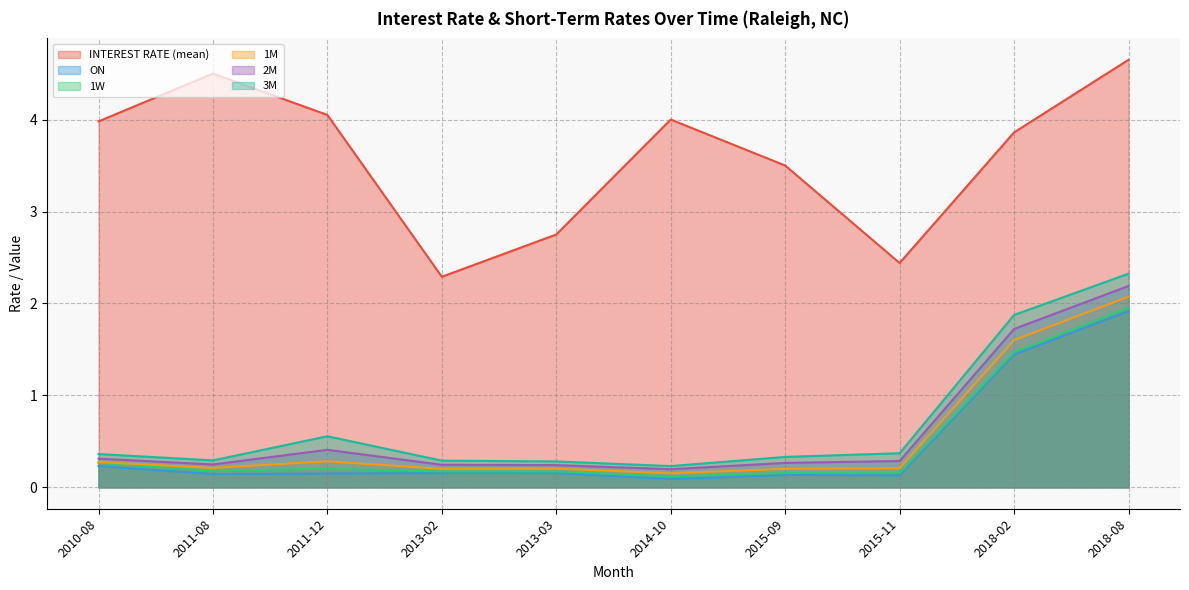

What is the smallest value displayed?

0.1